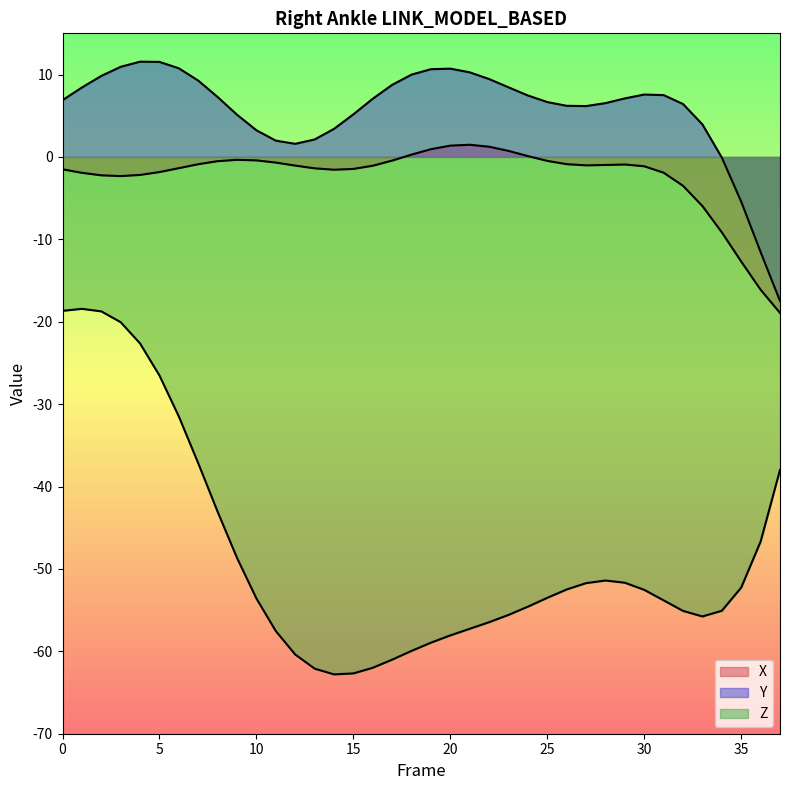

True or false: X has a value of -2.2 at 2.

True